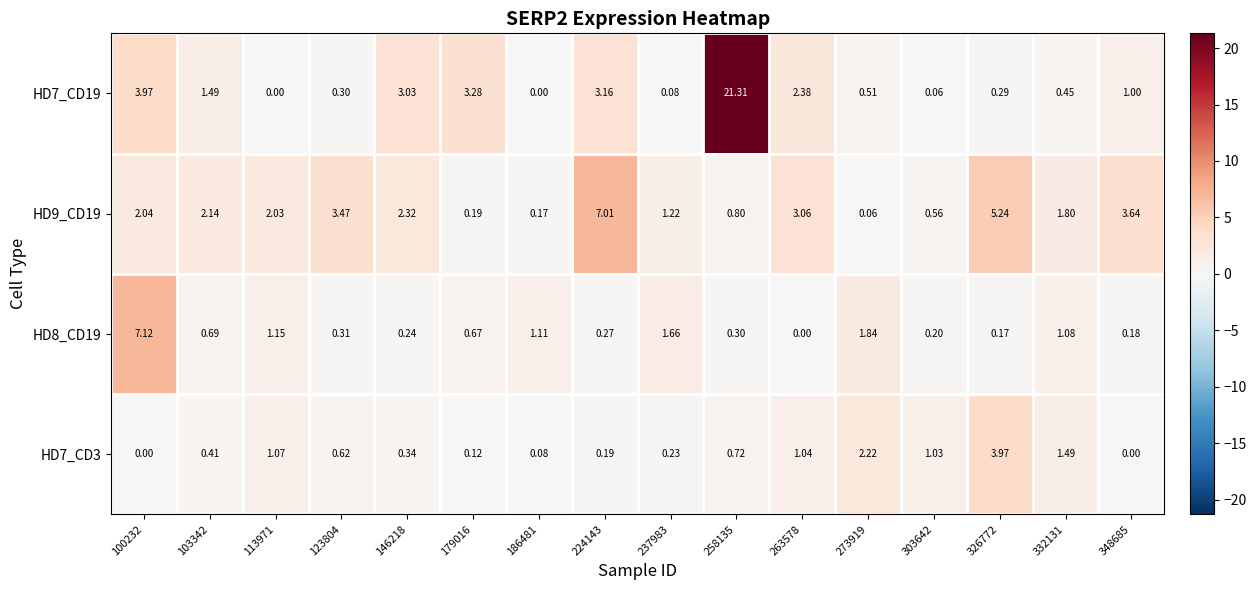

Which series has the widest spread of values?

HD7_CD19